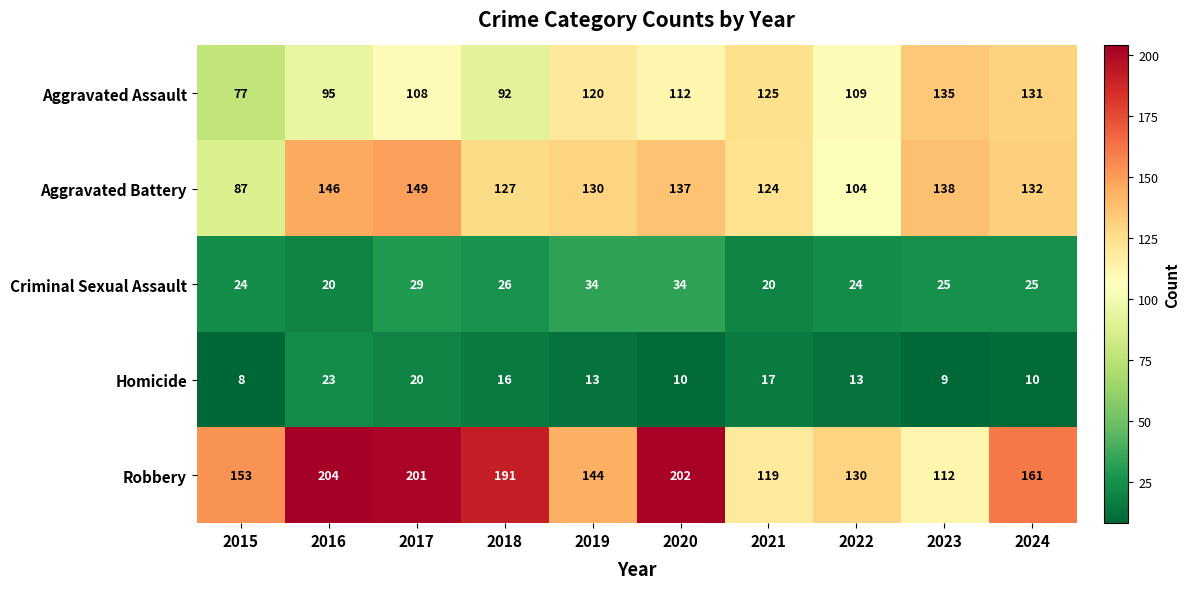

How many categories are shown in the chart?

10